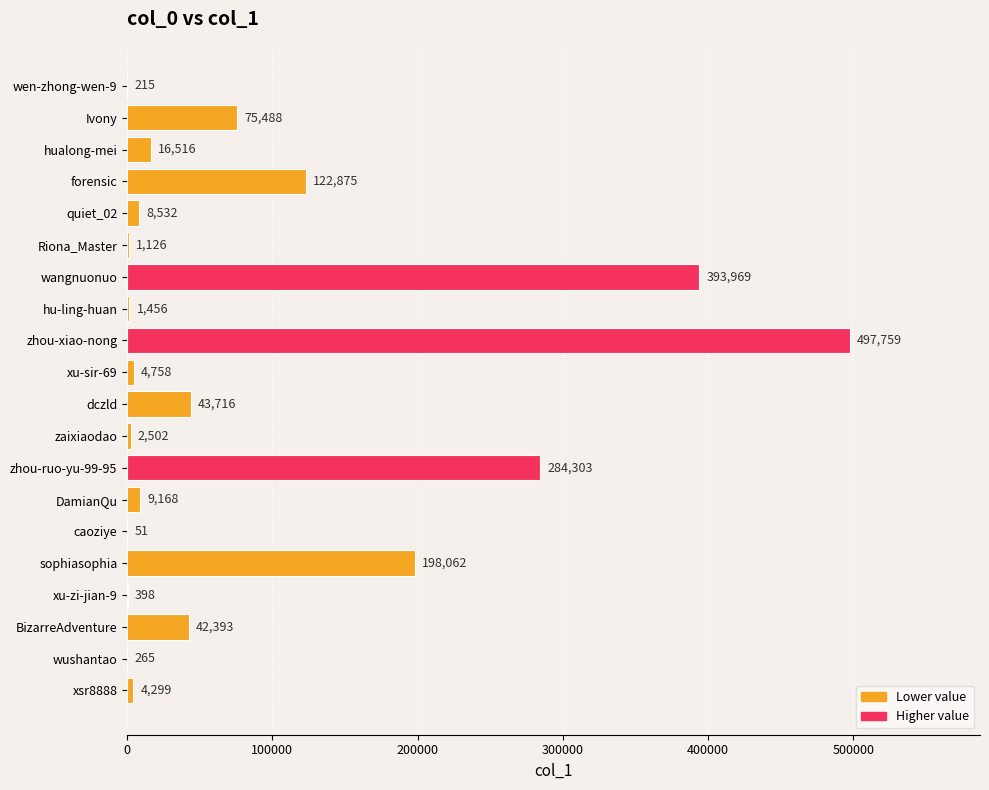

The chart shows a value of 122875 at forensic. True or false?

True